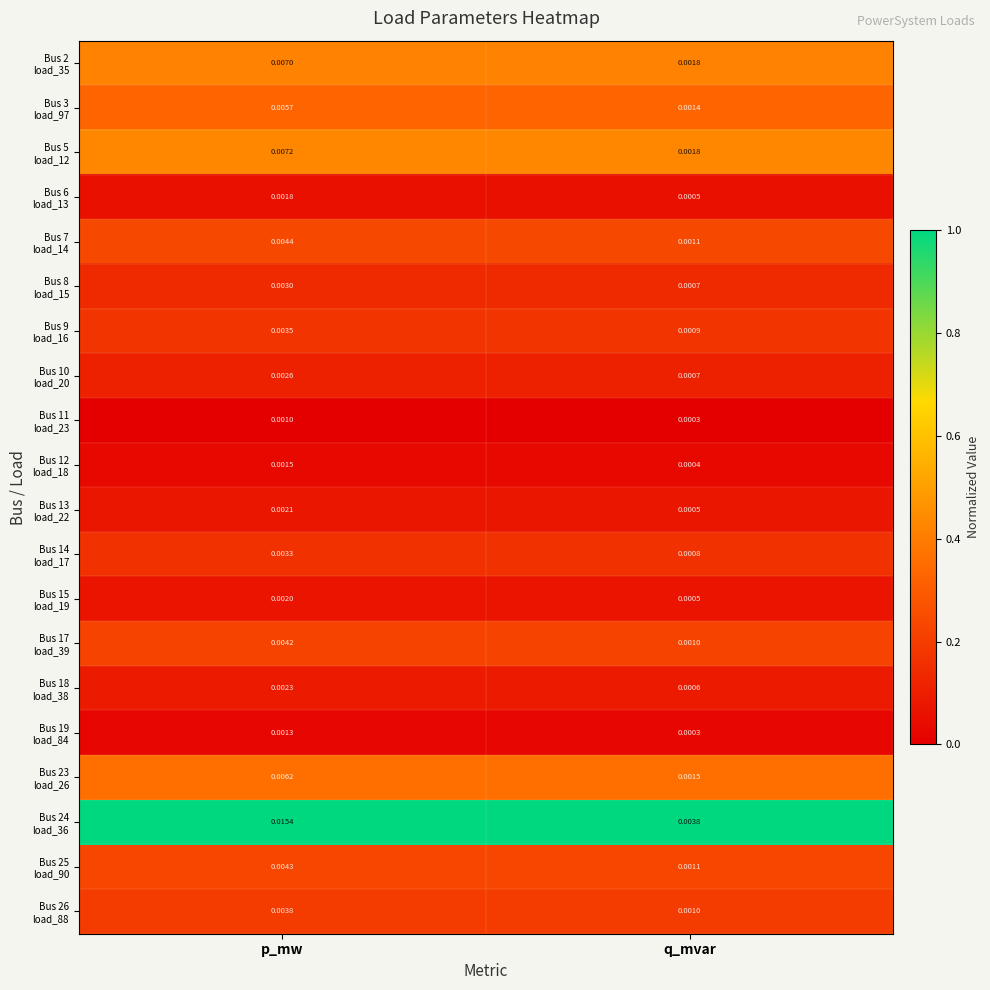

At which category does the chart reach its minimum across all series?

q_mvar